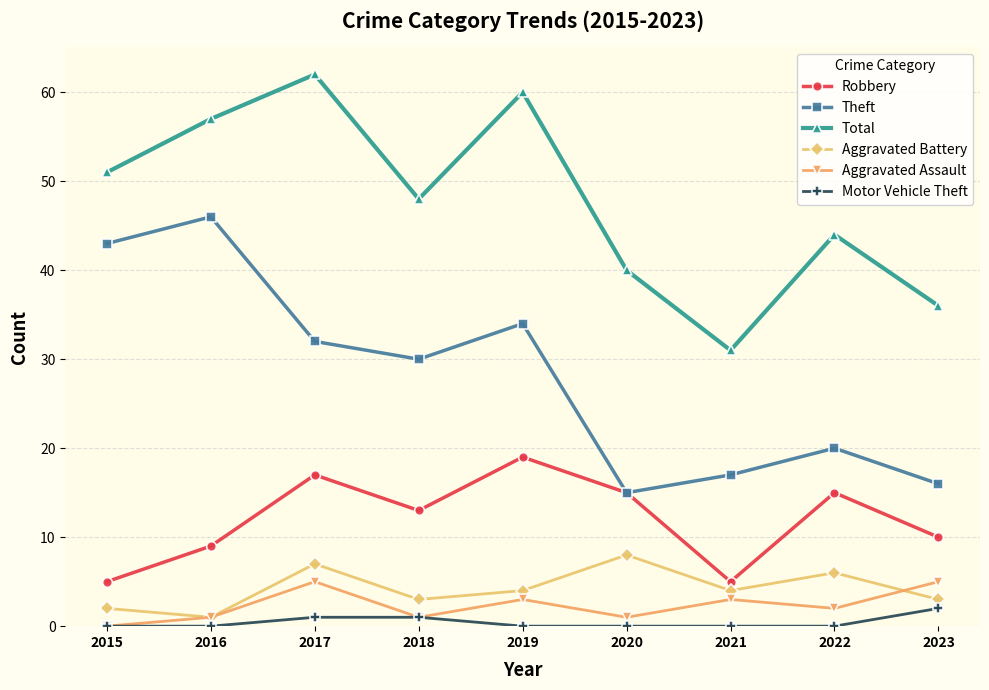

Where is the first local maximum for Aggravated Battery?

2017